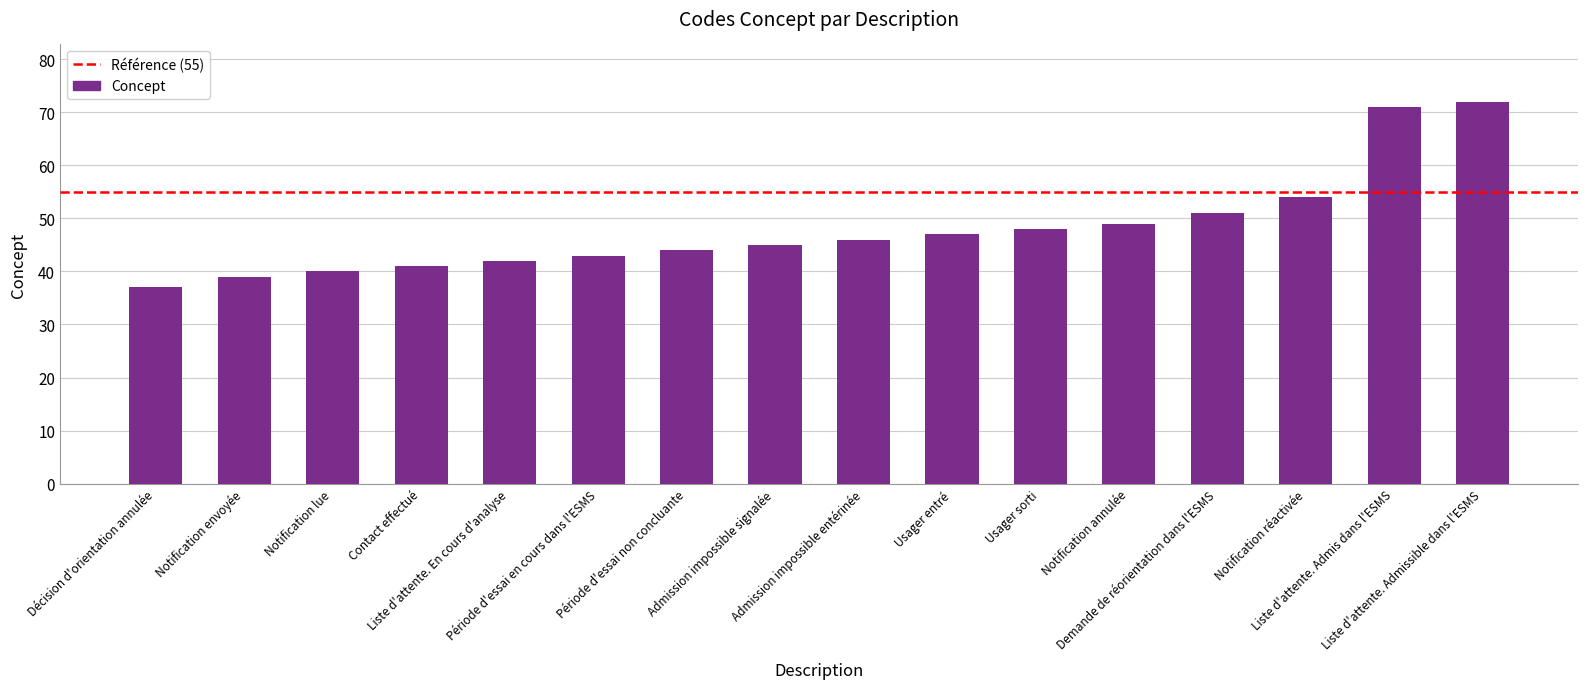

What is the label of the 15th bar from the right?

Notification envoyée